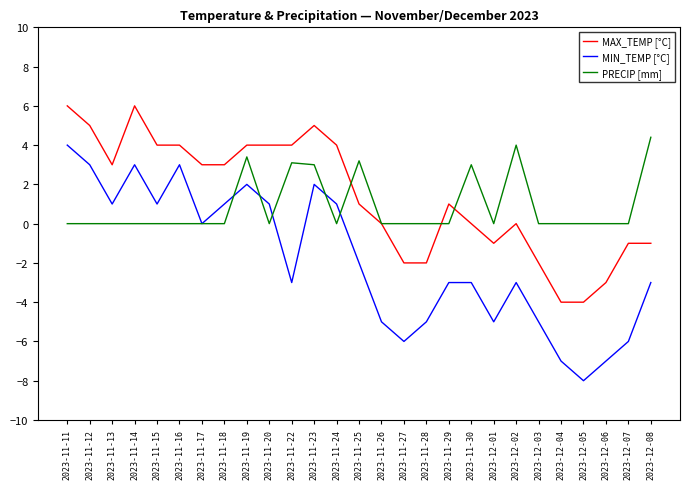

At which label does MIN_TEMP [°C] reach its peak?

2023-11-11